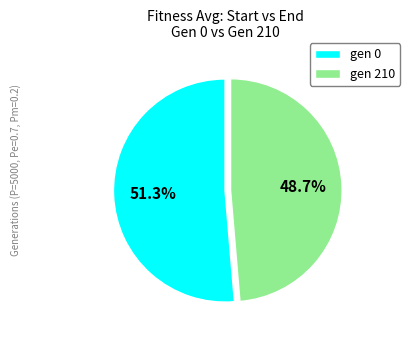

Does gen 210 represent more than half of the total?

No